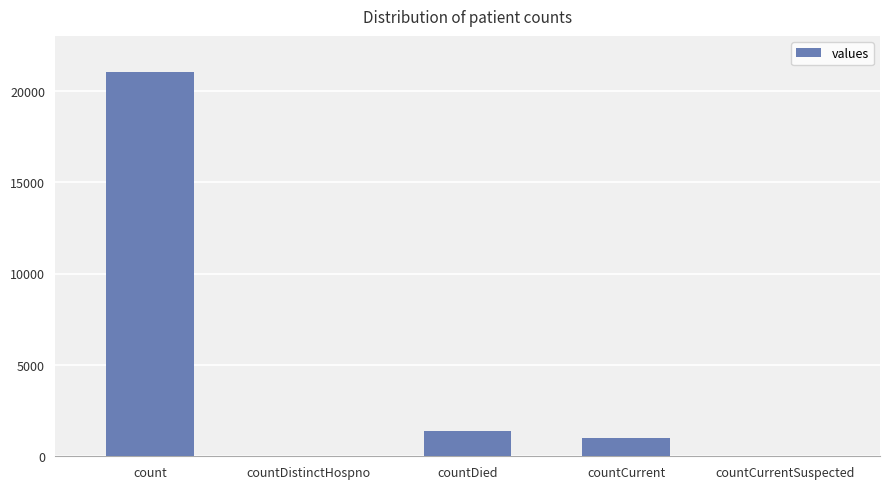

What is the sum of all values?

23461